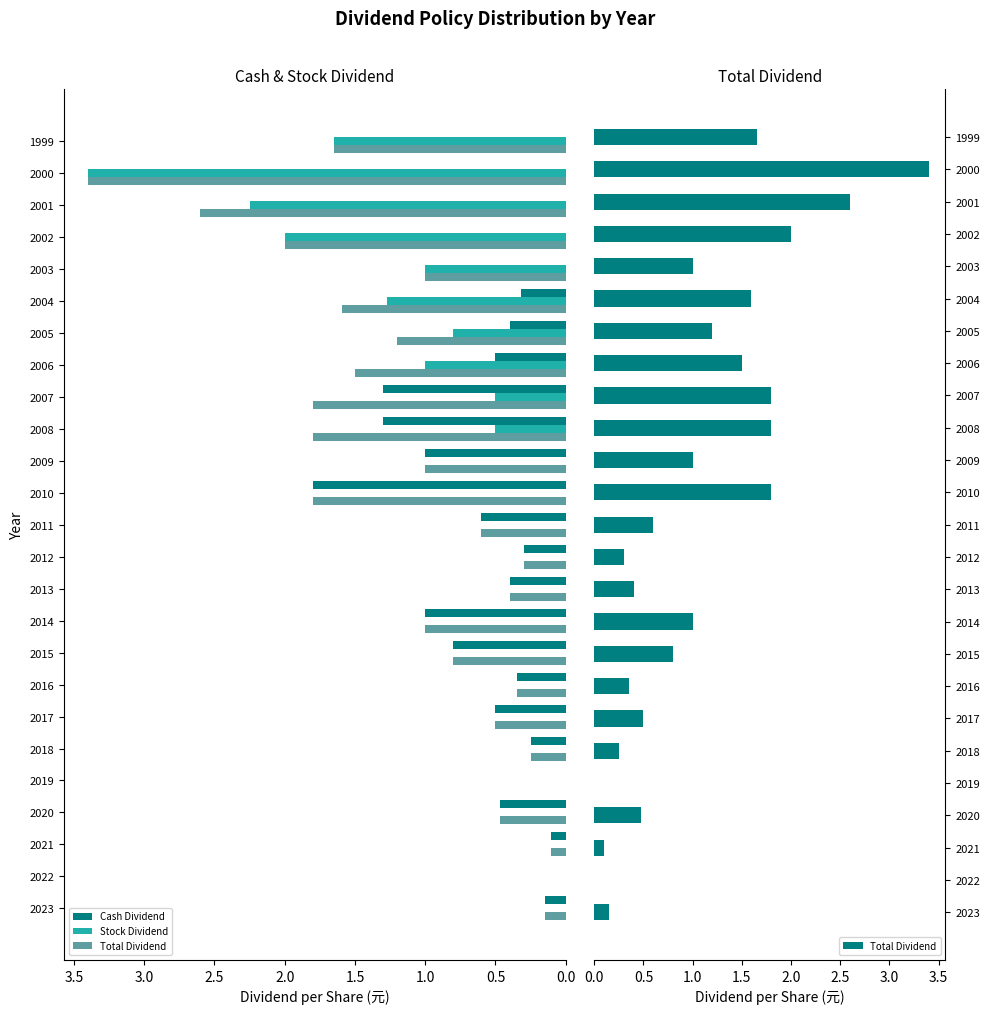

What is the difference between the maximum and minimum values in the Stock Dividend series?

3.4